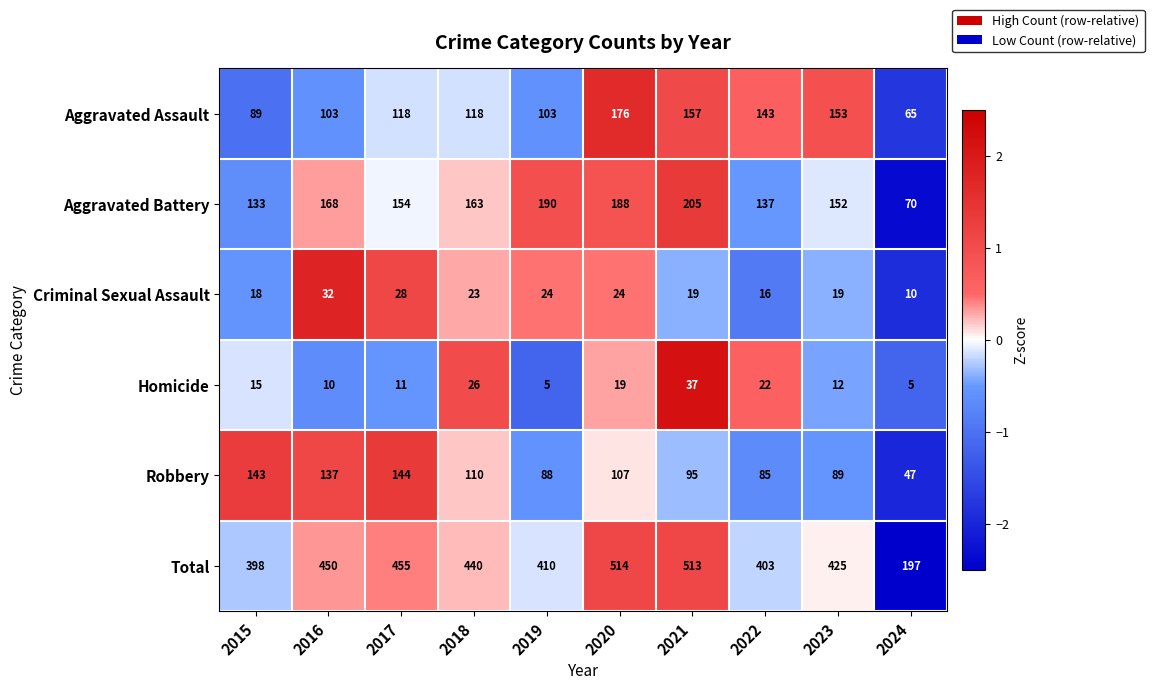

The Aggravated Battery series shows 188 at 2020. True or false?

True